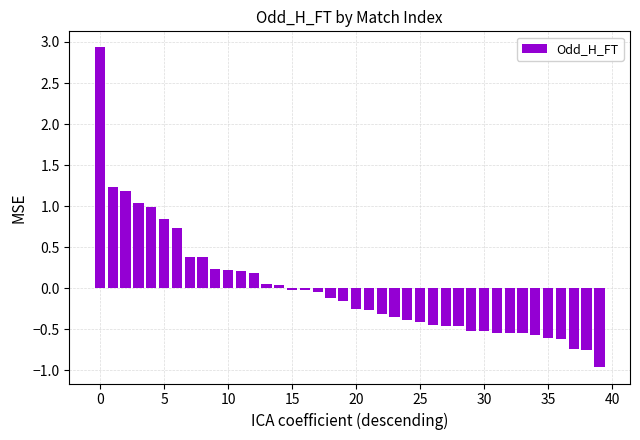

What is the smallest value displayed?

-1.0